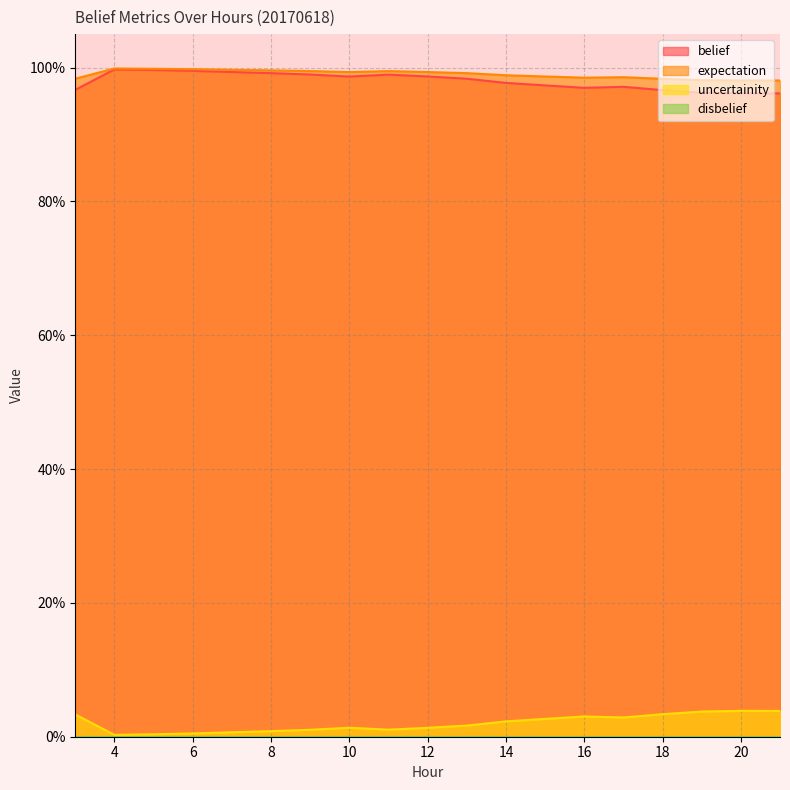

Reading left to right, list all the values displayed in this chart.

belief: 3=1.0	4=1.0	5=1.0	6=1.0	7=1.0	8=1.0	9=1.0	10=1.0	11=1.0	12=1.0	13=1.0	14=1.0	15=1.0	16=1.0	17=1.0	18=1.0	19=1.0	20=1.0	21=1.0
expectation: 3=1.0	4=1.0	5=1.0	6=1.0	7=1.0	8=1.0	9=1.0	10=1.0	11=1.0	12=1.0	13=1.0	14=1.0	15=1.0	16=1.0	17=1.0	18=1.0	19=1.0	20=1.0	21=1.0
uncertainity: 3=0.0	4=0.0	5=0.0	6=0.0	7=0.0	8=0.0	9=0.0	10=0.0	11=0.0	12=0.0	13=0.0	14=0.0	15=0.0	16=0.0	17=0.0	18=0.0	19=0.0	20=0.0	21=0.0